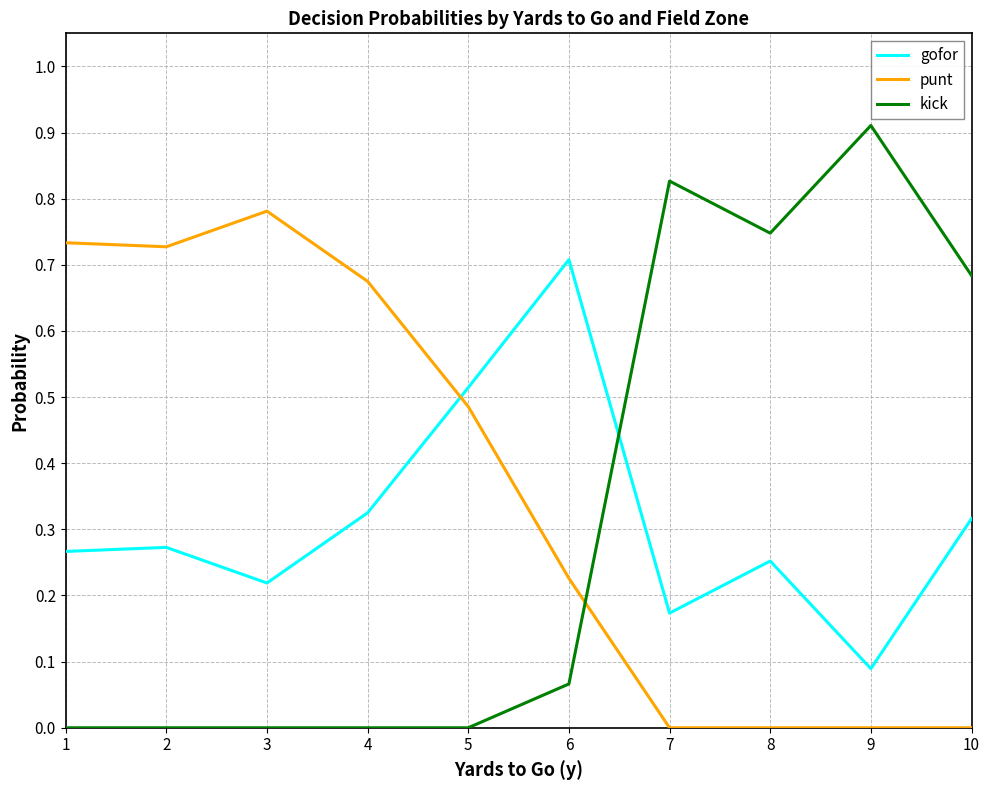

How many times do kick and punt cross each other?

1